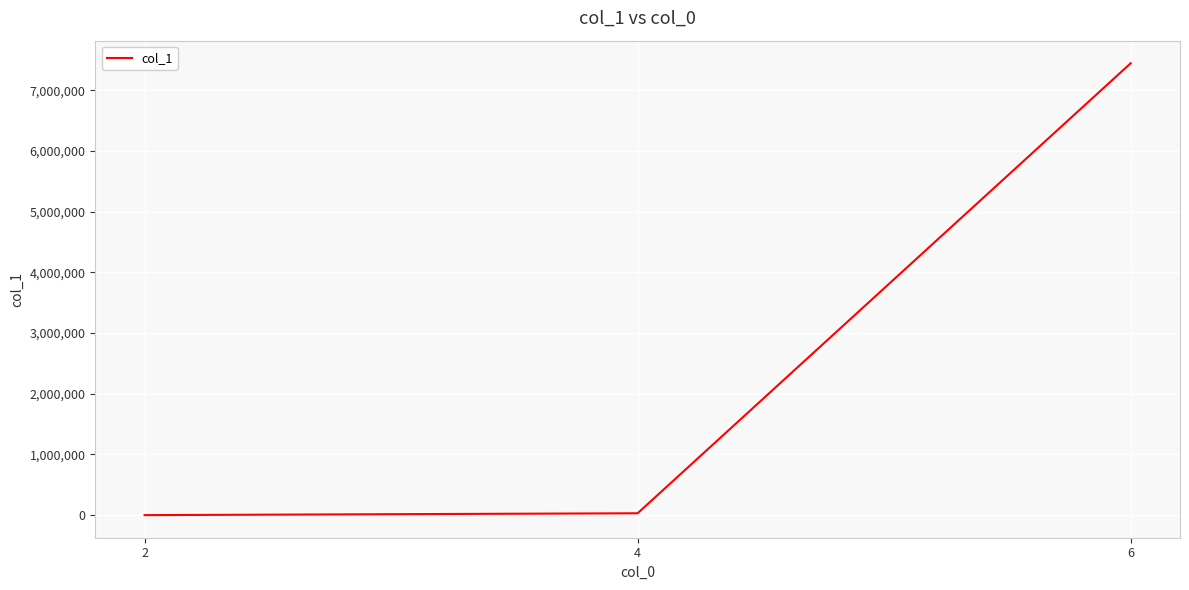

Is it true that the value at 6 is 4571809?

False